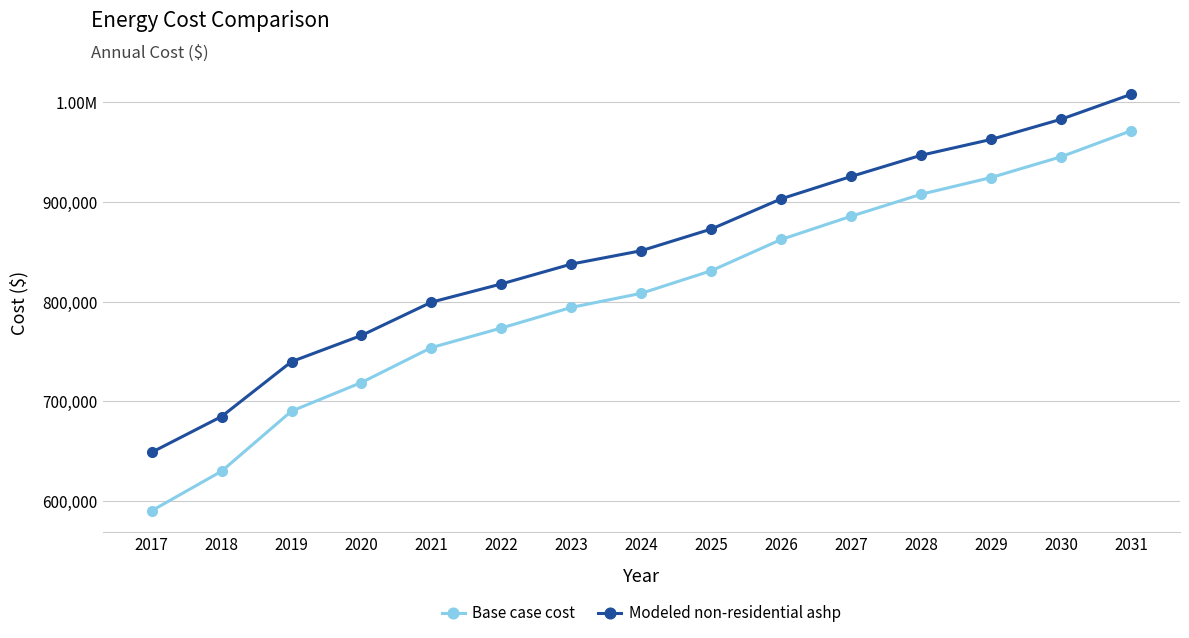

Is this an area chart (filled region under the line)?

No